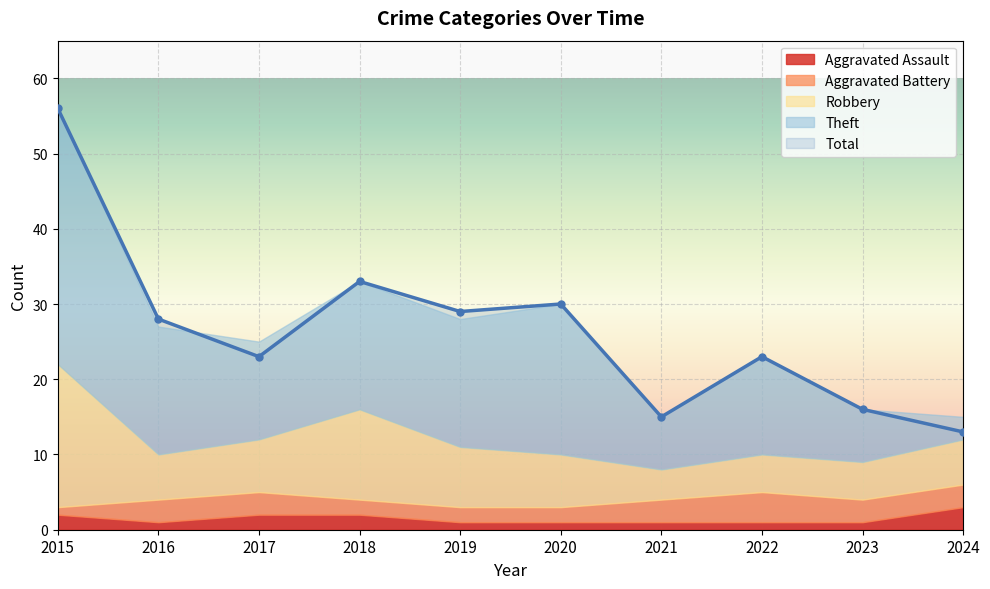

Which category has the lowest value in the Aggravated Assault series?

2016